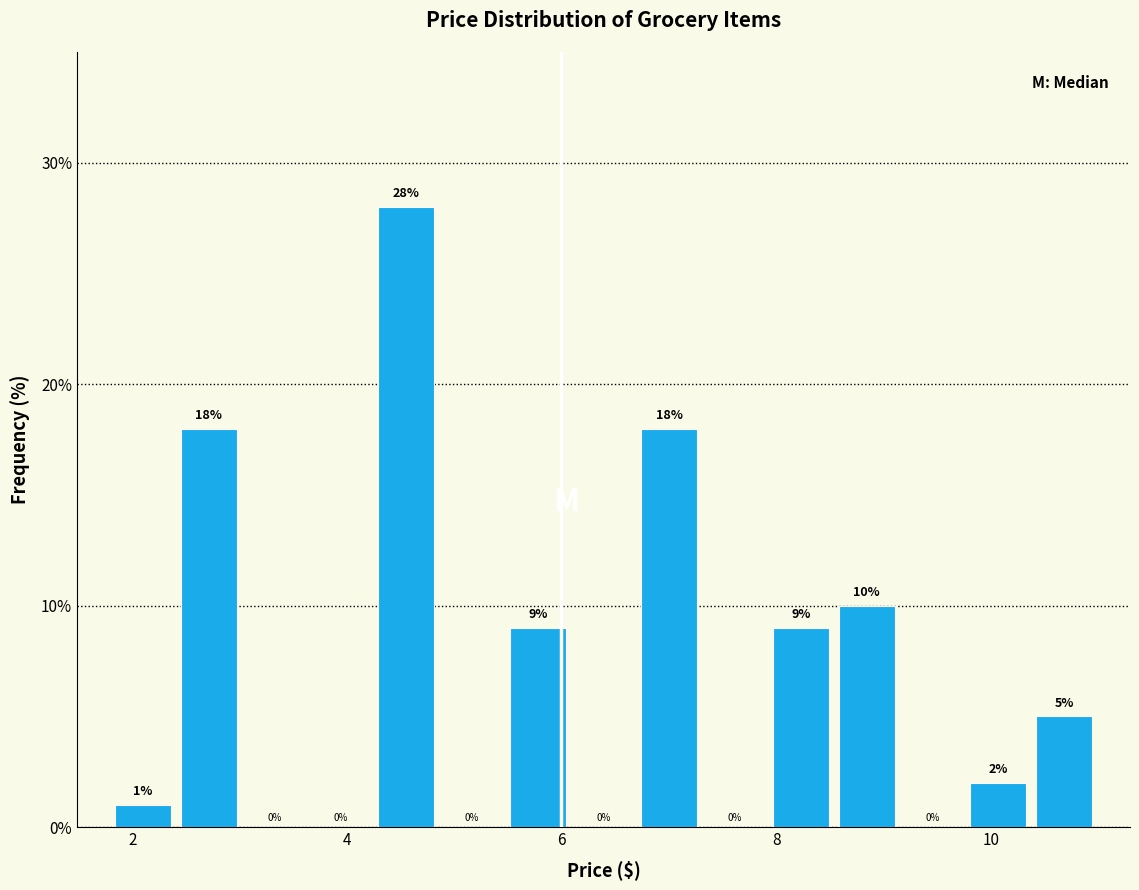

Around what value on the x-axis is the tallest bar? Give the approximate position of its centre, as read against the axis.

4.6